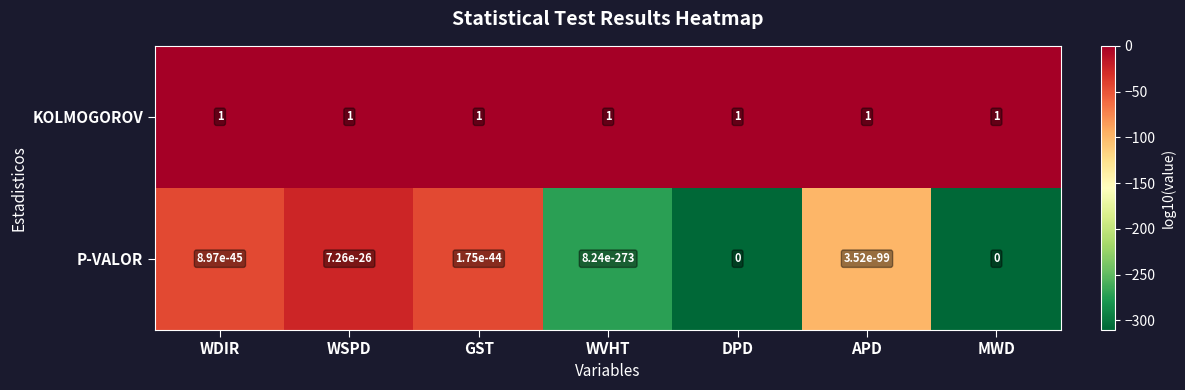

What is the approximate value of KOLMOGOROV at DPD?

1.0